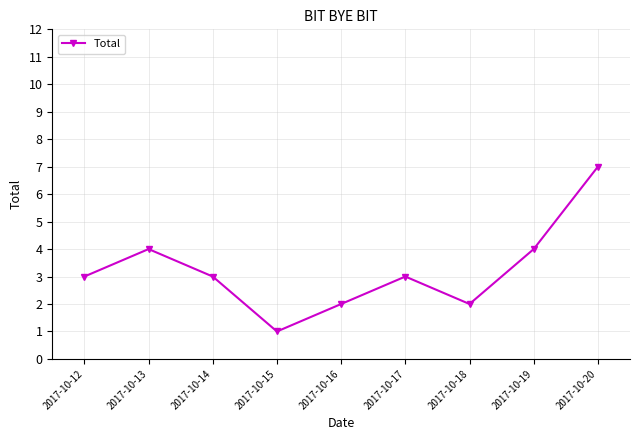

Approximately how many times larger is the value at 2017-10-13 compared to 2017-10-15?

4.0